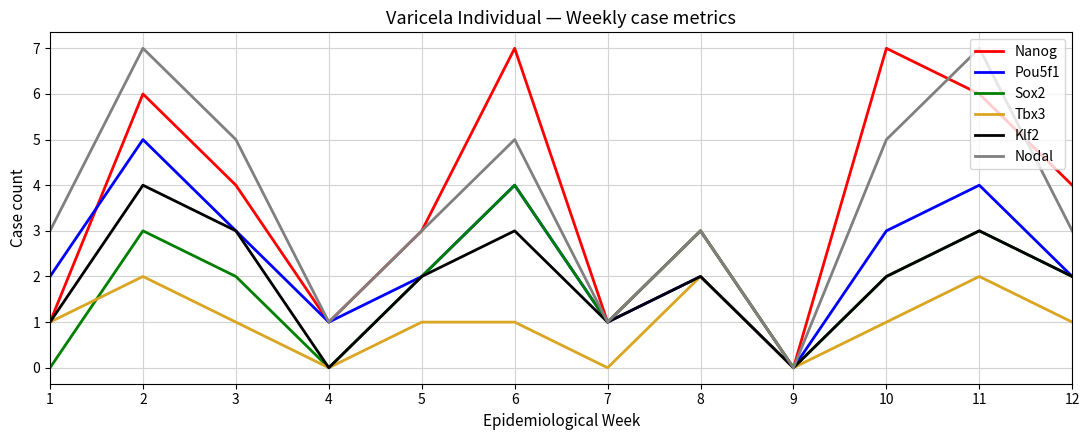

What is the maximum value shown in the chart?

7